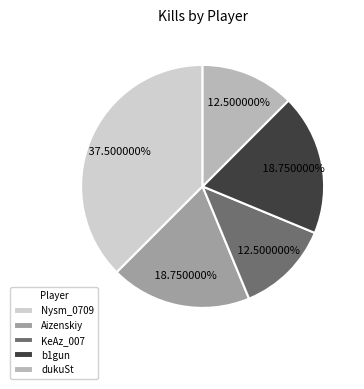

Between KeAz_007 and Aizenskiy, which is larger?

Aizenskiy